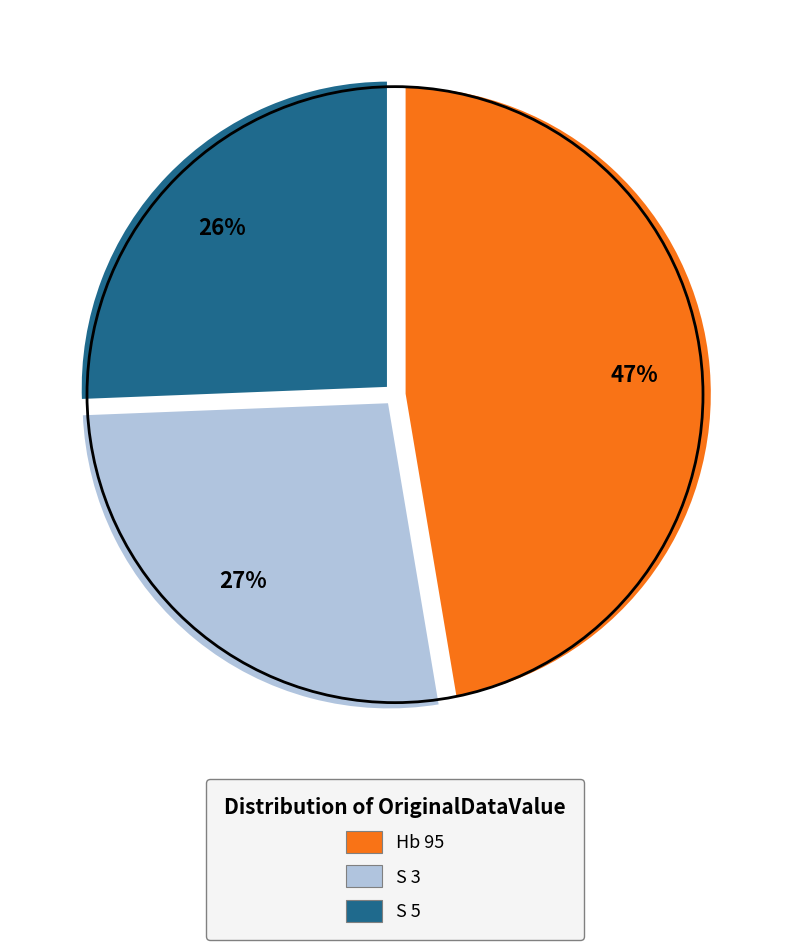

To the nearest percent, what is the combined percentage of S 3 and Hb 95?

74%